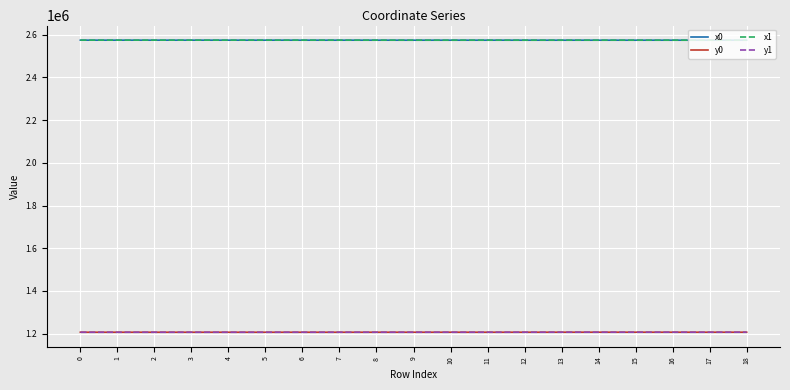

Is the value of y0 at 1 greater than the value of x0 at 9?

No